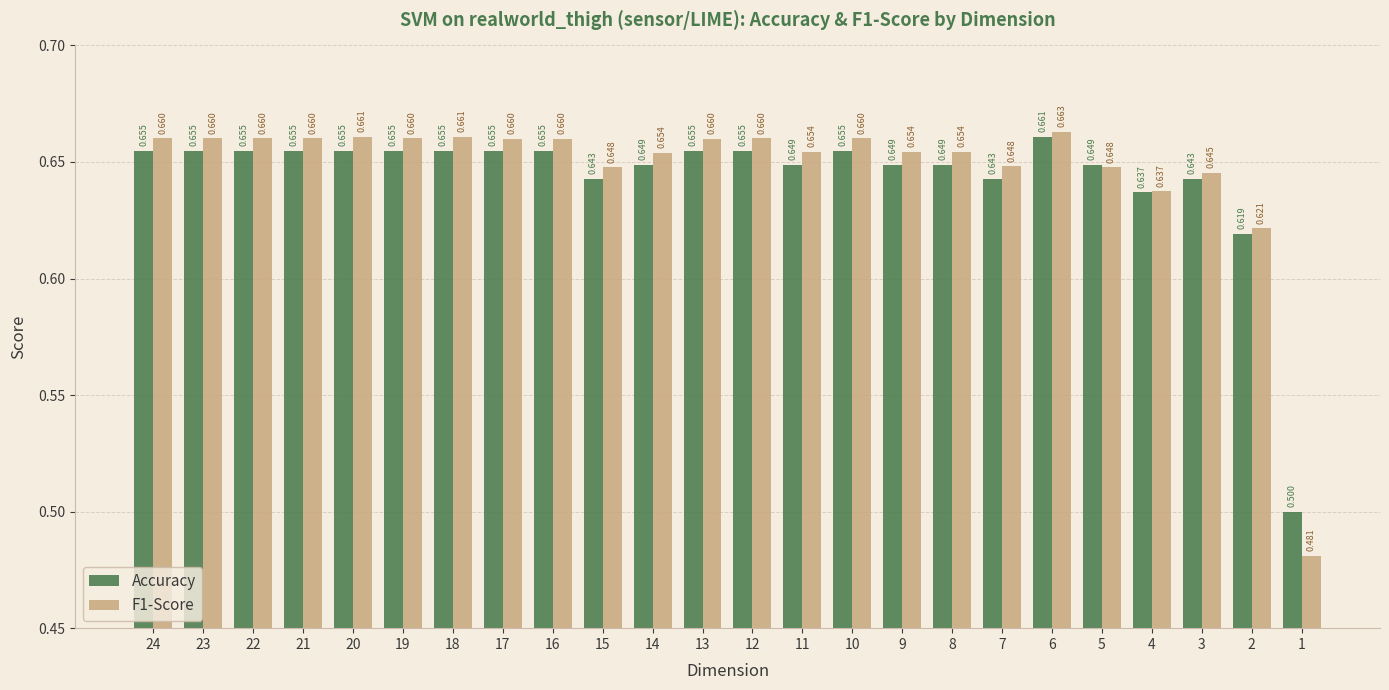

At which category is the sum across all series the highest?

6